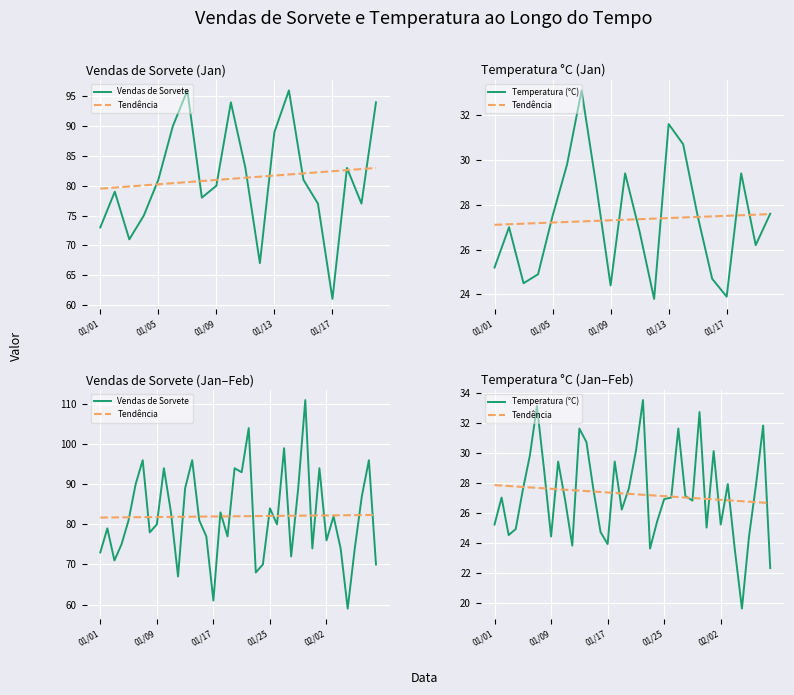

What position from the left is 01/09?

9